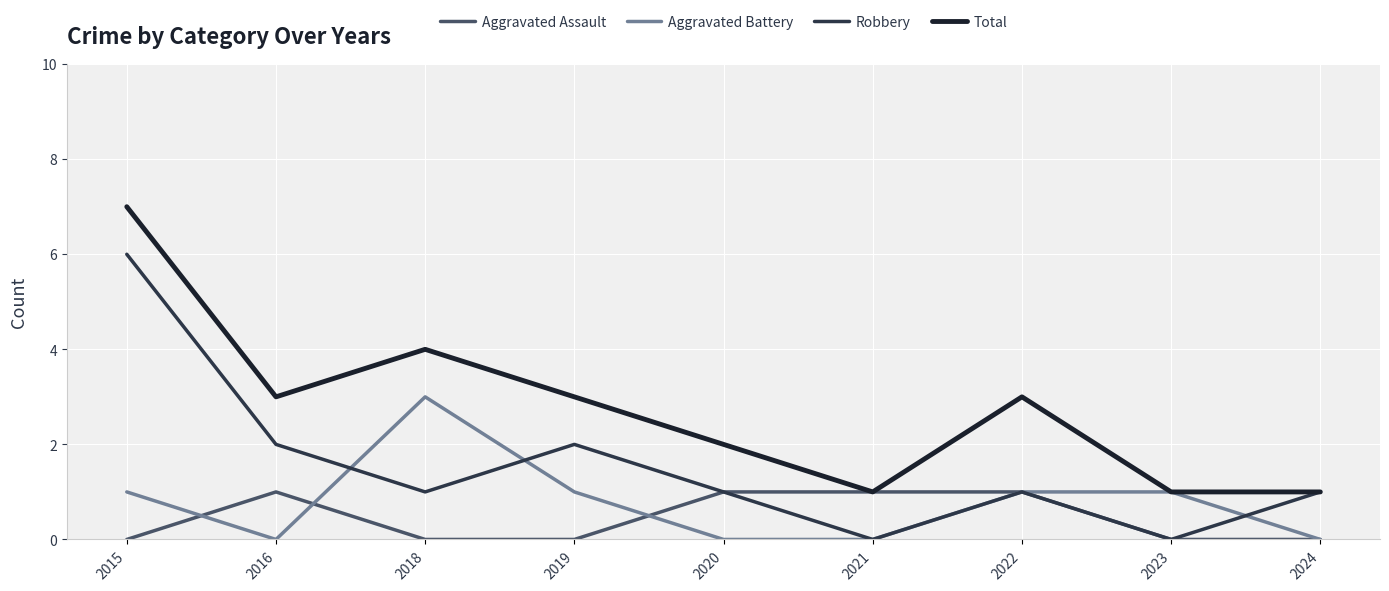

What are all the series names shown in the legend?

Aggravated Assault, Aggravated Battery, Robbery, Total